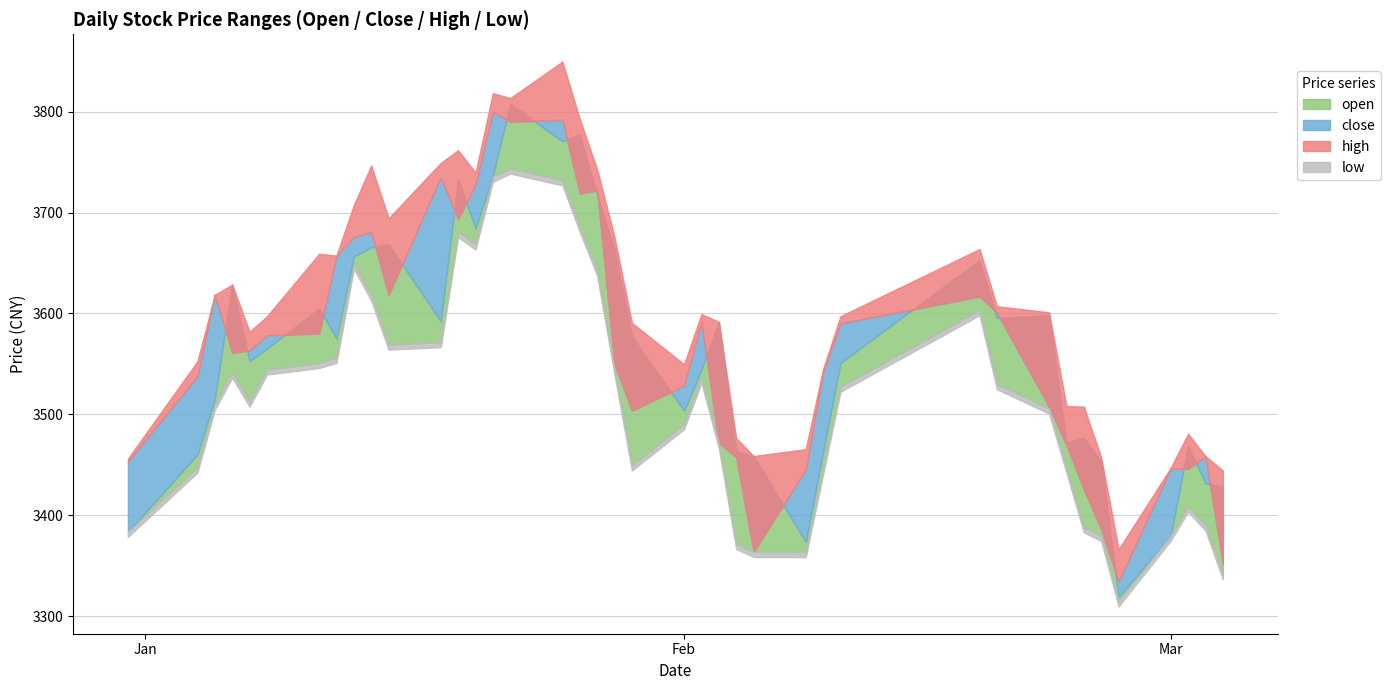

Is the value of open at 2021-01-27 greater than the value of low at 2021-02-10?

Yes